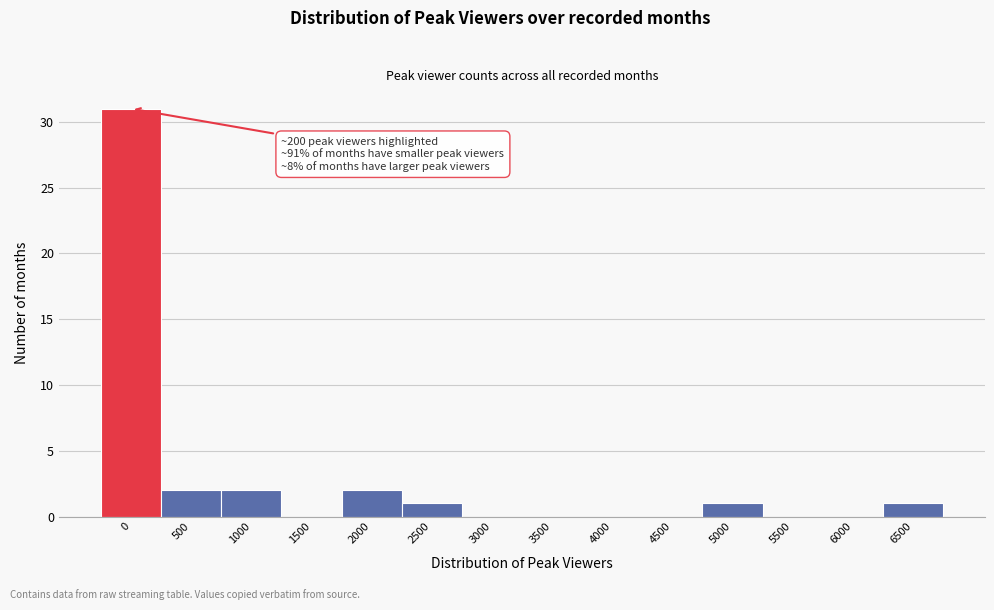

Reading left to right, list all the values displayed in this chart.

0=31	500=2	1000=2	1500=0	2000=2	2500=1	3000=0	3500=0	4000=0	4500=0	5000=1	5500=0	6000=0	6500=1